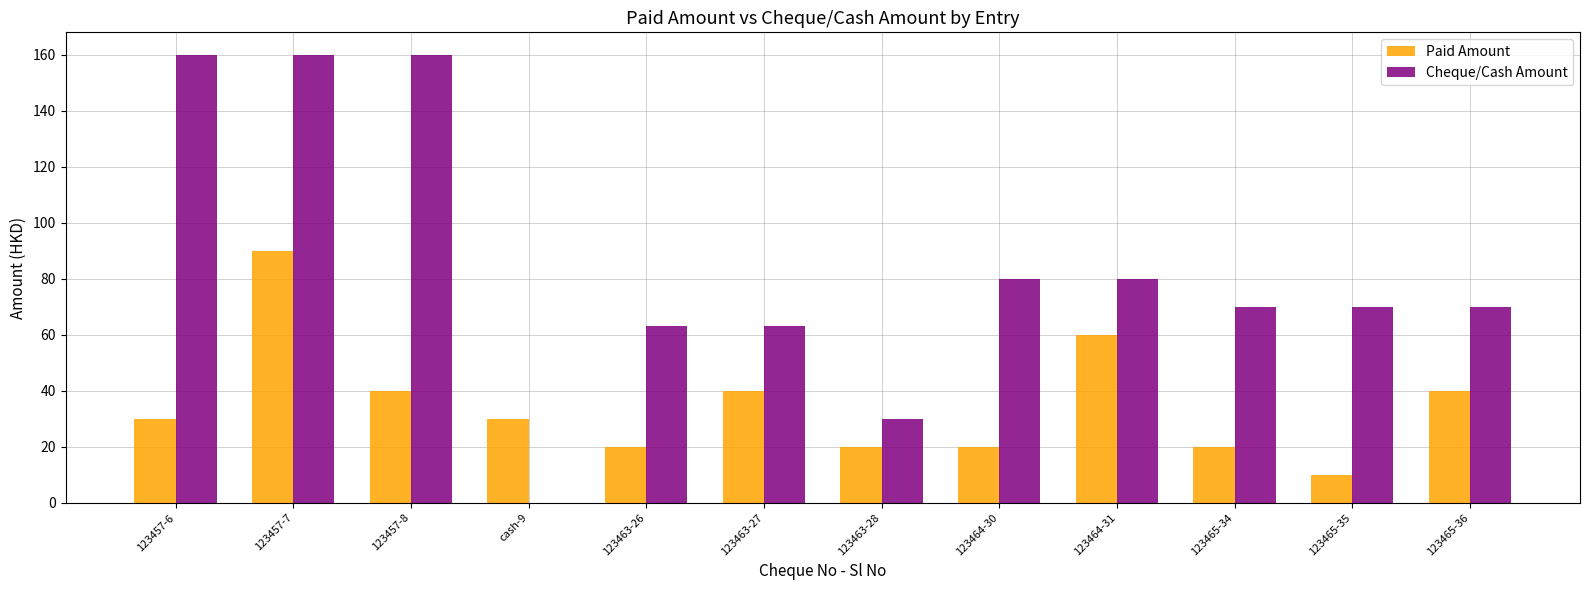

What is the sum of the Paid Amount values at 123457-8 and cash-9?

70